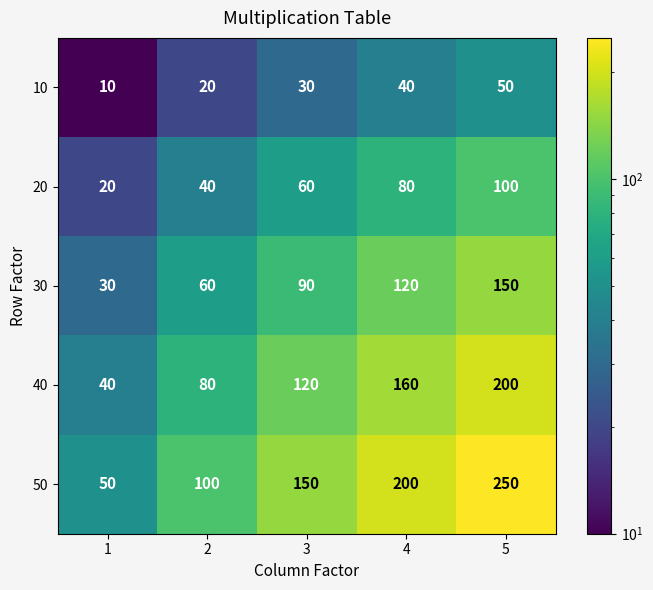

What is the approximate value of 20 at 4, to the nearest 10?

80